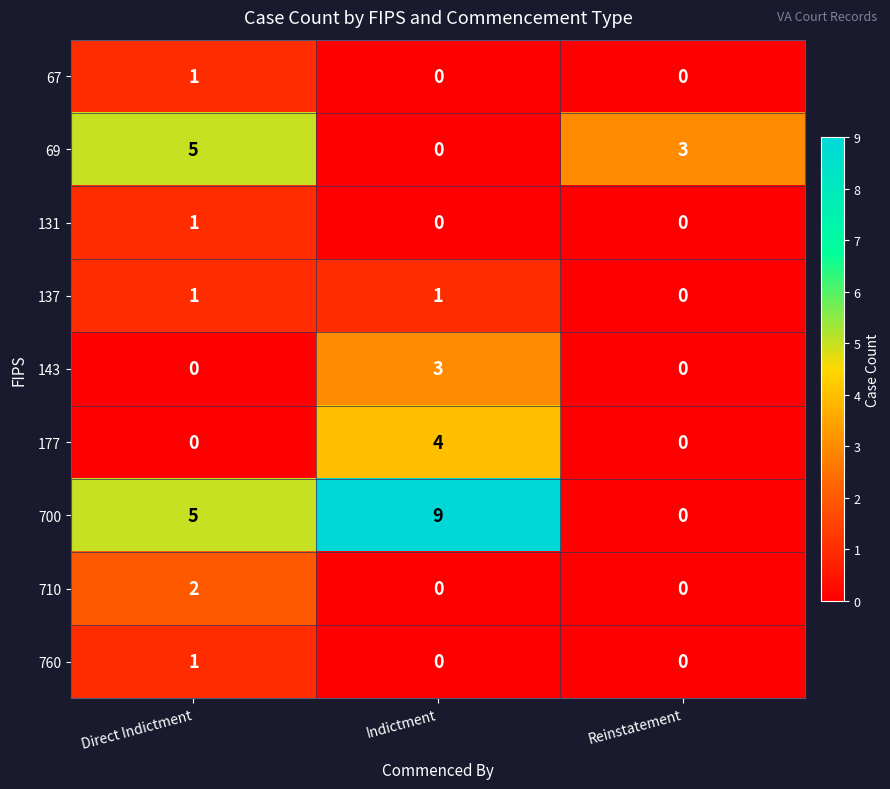

Between Indictment and Reinstatement, which series saw the biggest shift?

700